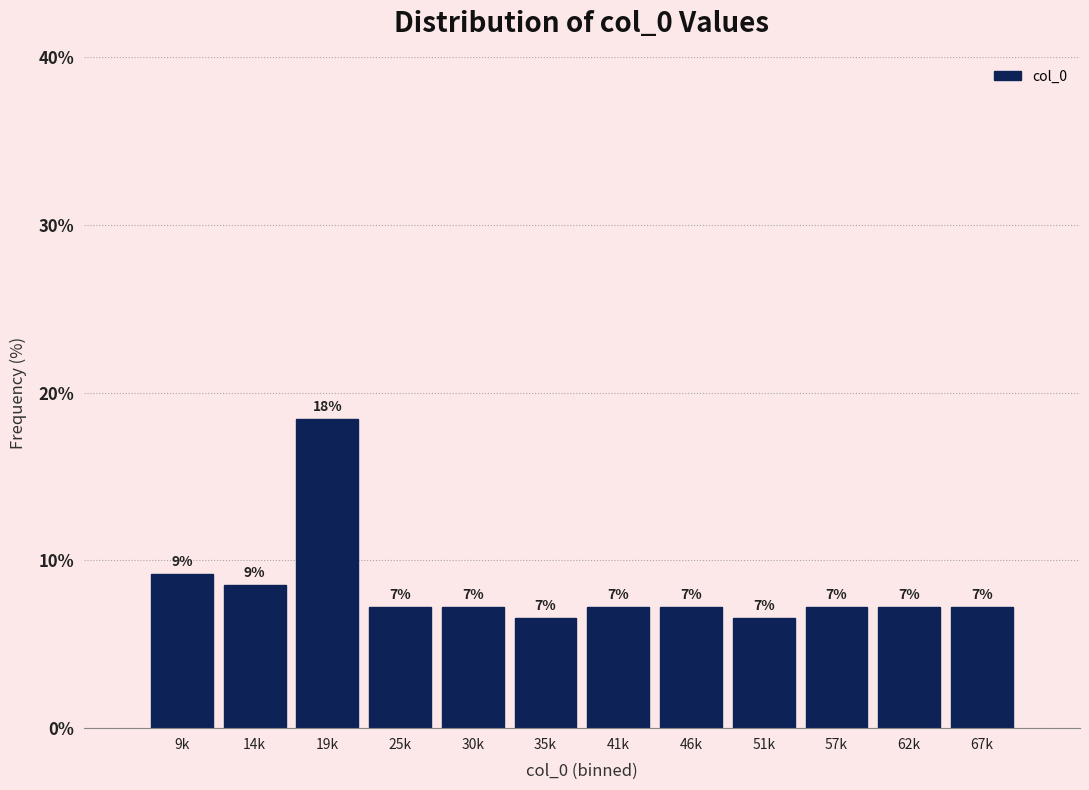

Does the chart contain any negative values?

No